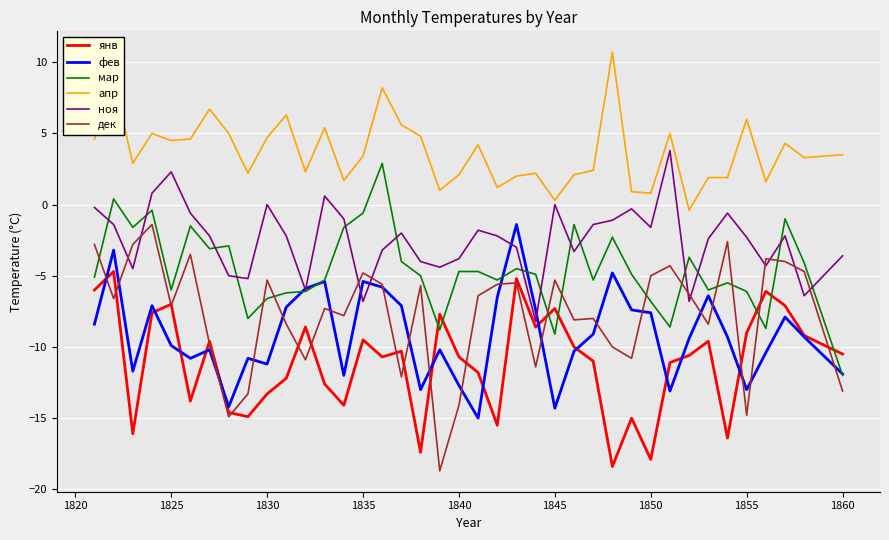

Which series has the widest spread of values?

дек